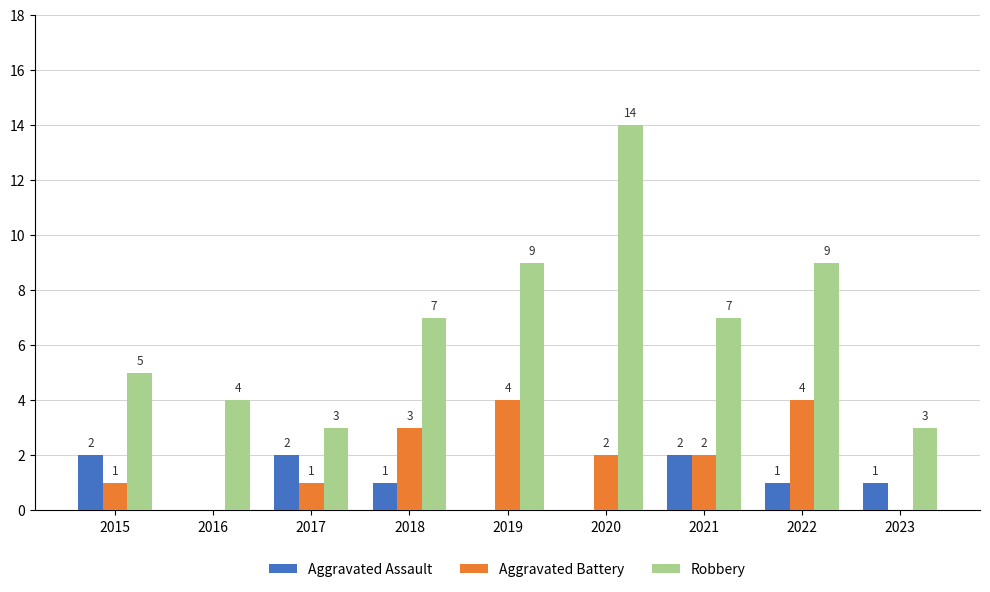

Reading left to right, extract all data points from this chart.

Aggravated Assault: 2015=2	2016=0	2017=2	2018=1	2019=0	2020=0	2021=2	2022=1	2023=1
Aggravated Battery: 2015=1	2016=0	2017=1	2018=3	2019=4	2020=2	2021=2	2022=4	2023=0
Robbery: 2015=5	2016=4	2017=3	2018=7	2019=9	2020=14	2021=7	2022=9	2023=3